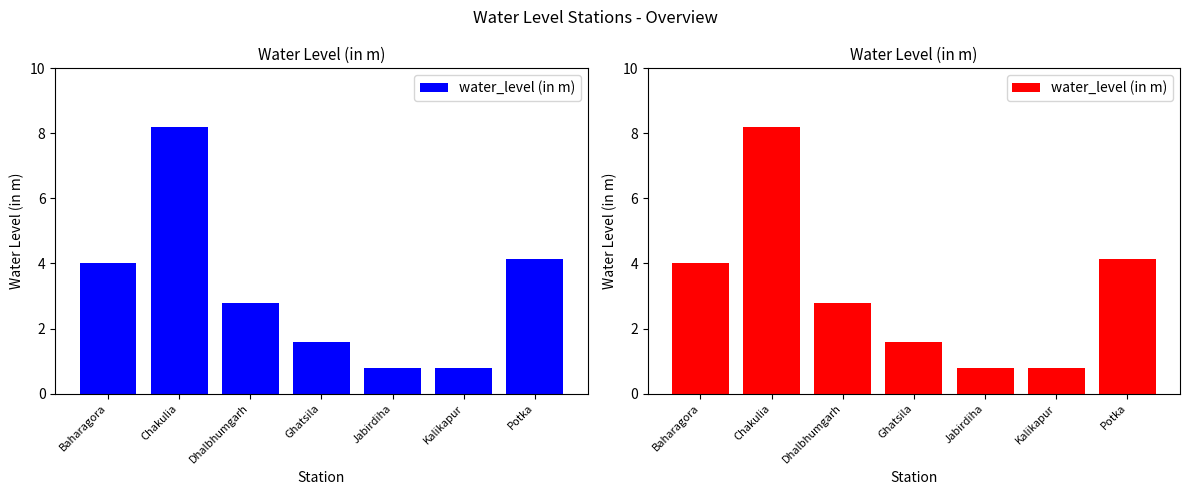

The chart shows a value of 0.8 at Jabirdiha. True or false?

True